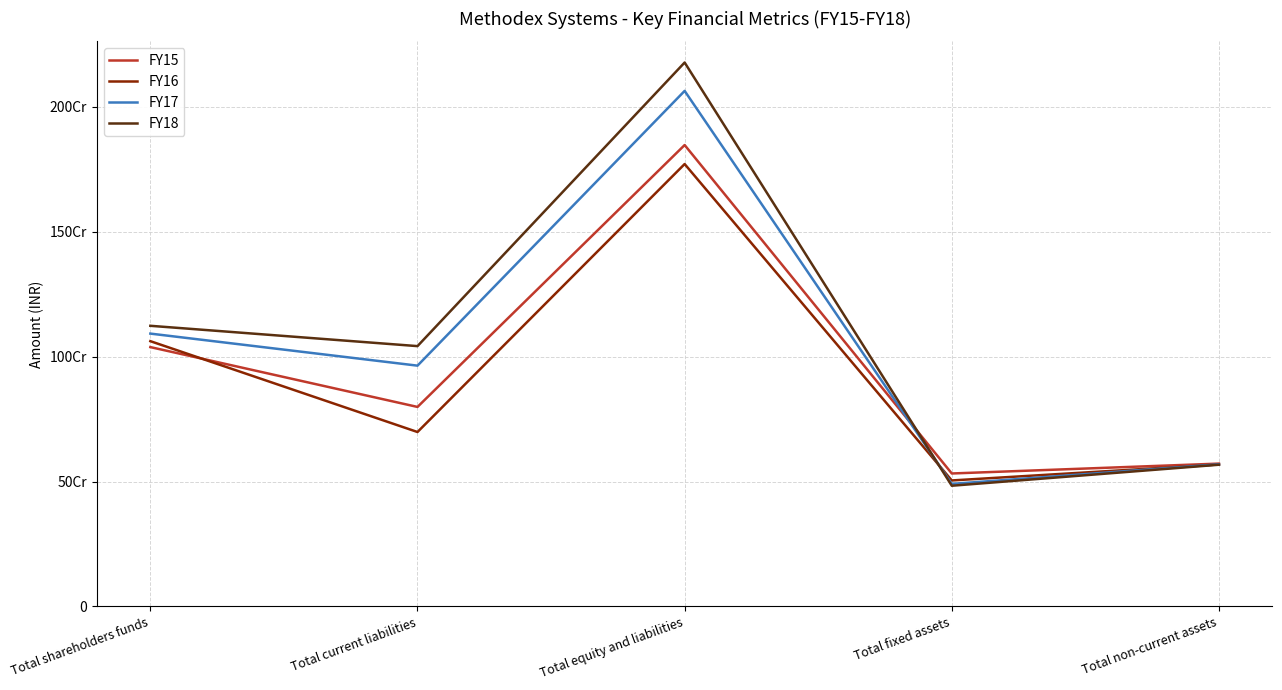

What is the difference between the FY16 values at Total fixed assets and Total shareholders funds?

557715099